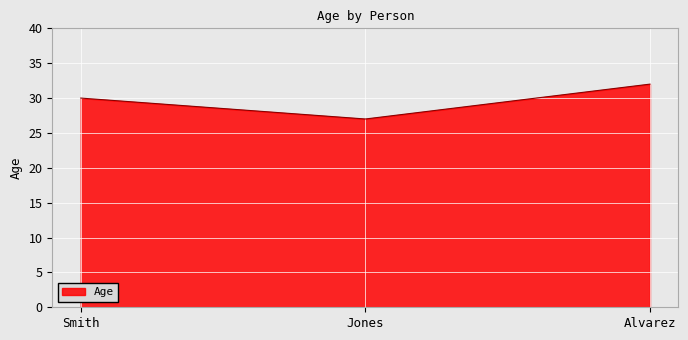

What is the sum of all values?

89